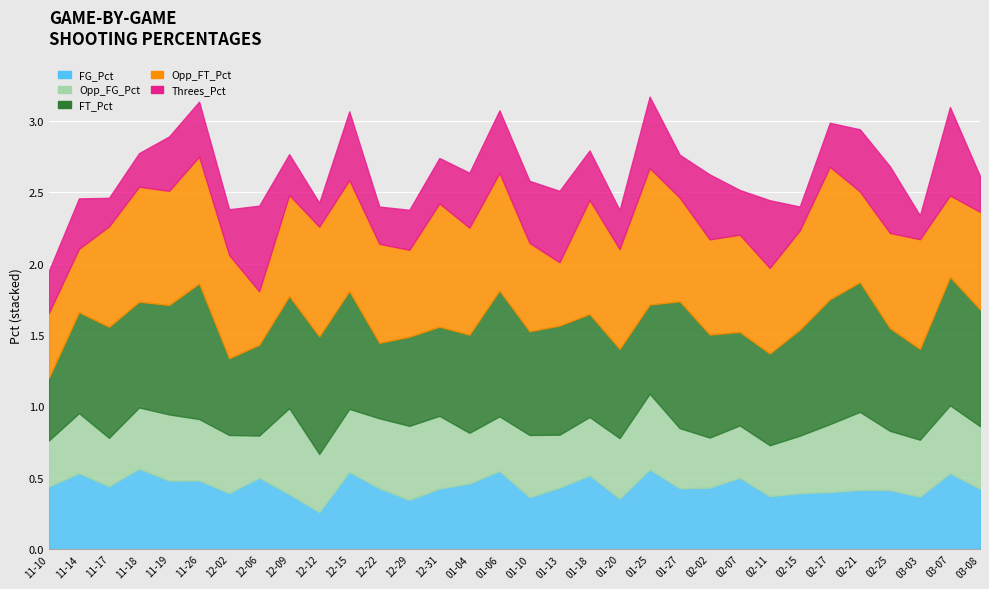

What is the label of the 4th point from the left?

2017-11-18